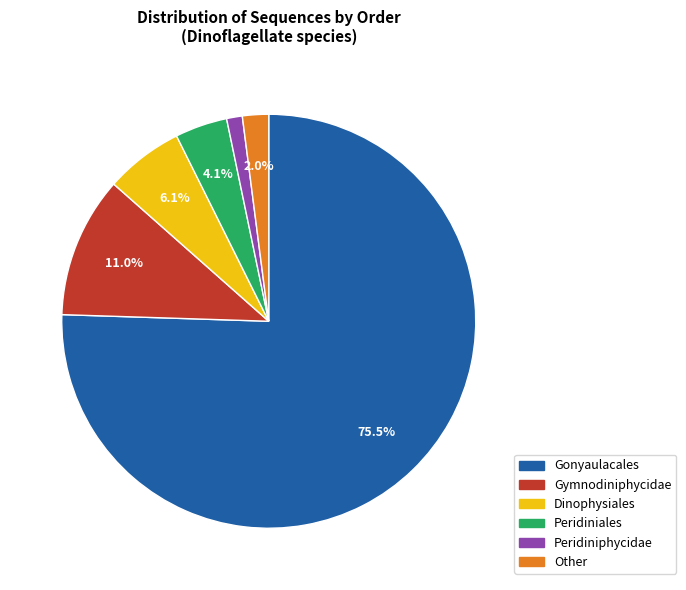

Does Gonyaulacales represent more than half of the total?

Yes